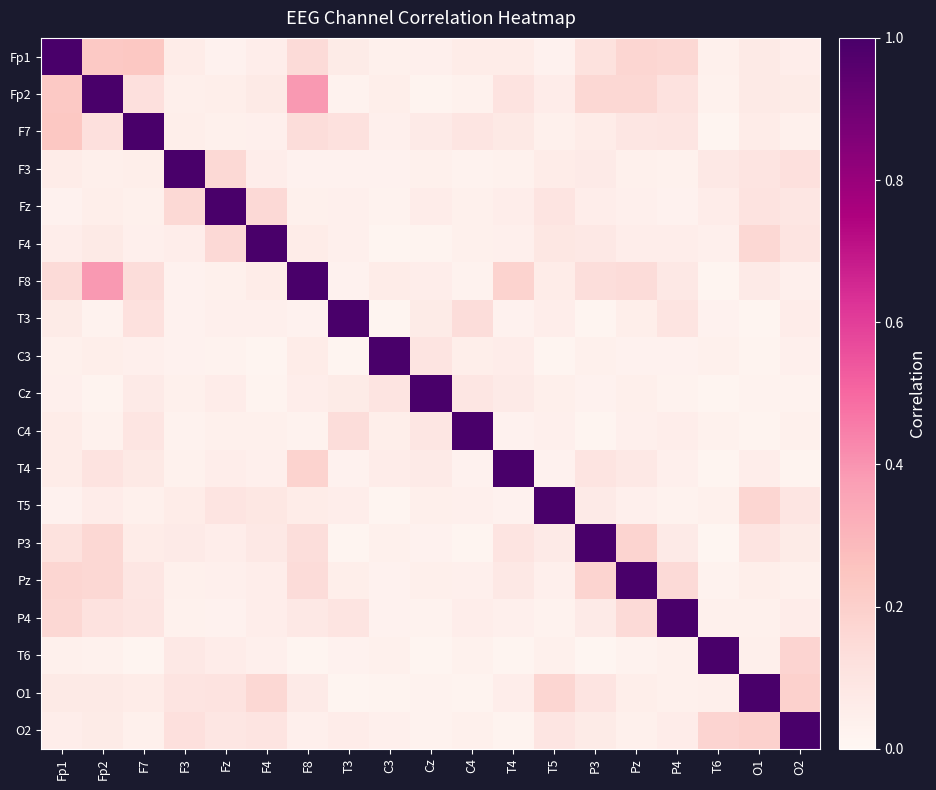

Reading left to right, what are all the values shown in this chart?

Fp1: Fp1=1.0	Fp2=0.2	F7=0.2	F3=0.1	Fz=0.0	F4=0.1	F8=0.1	T3=0.1	C3=0.0	Cz=0.0	C4=0.1	T4=0.1	T5=0.0	P3=0.1	Pz=0.2	P4=0.2	T6=0.0	O1=0.1	O2=0.1
Fp2: Fp1=0.2	Fp2=1.0	F7=0.1	F3=0.0	Fz=0.0	F4=0.1	F8=0.4	T3=0.0	C3=0.0	Cz=0.0	C4=0.0	T4=0.1	T5=0.1	P3=0.2	Pz=0.2	P4=0.1	T6=0.0	O1=0.1	O2=0.1
F7: Fp1=0.2	Fp2=0.1	F7=1.0	F3=0.0	Fz=0.0	F4=0.0	F8=0.1	T3=0.1	C3=0.0	Cz=0.1	C4=0.1	T4=0.1	T5=0.0	P3=0.1	Pz=0.1	P4=0.1	T6=0.0	O1=0.1	O2=0.0
F3: Fp1=0.1	Fp2=0.0	F7=0.0	F3=1.0	Fz=0.2	F4=0.1	F8=0.0	T3=0.0	C3=0.0	Cz=0.0	C4=0.0	T4=0.0	T5=0.1	P3=0.1	Pz=0.0	P4=0.0	T6=0.1	O1=0.1	O2=0.1
Fz: Fp1=0.0	Fp2=0.0	F7=0.0	F3=0.2	Fz=1.0	F4=0.2	F8=0.0	T3=0.0	C3=0.0	Cz=0.1	C4=0.0	T4=0.1	T5=0.1	P3=0.1	Pz=0.0	P4=0.0	T6=0.1	O1=0.1	O2=0.1
F4: Fp1=0.1	Fp2=0.1	F7=0.0	F3=0.1	Fz=0.2	F4=1.0	F8=0.1	T3=0.0	C3=0.0	Cz=0.0	C4=0.0	T4=0.0	T5=0.1	P3=0.1	Pz=0.1	P4=0.1	T6=0.0	O1=0.2	O2=0.1
F8: Fp1=0.1	Fp2=0.4	F7=0.1	F3=0.0	Fz=0.0	F4=0.1	F8=1.0	T3=0.0	C3=0.1	Cz=0.1	C4=0.0	T4=0.2	T5=0.1	P3=0.1	Pz=0.1	P4=0.1	T6=0.0	O1=0.1	O2=0.0
T3: Fp1=0.1	Fp2=0.0	F7=0.1	F3=0.0	Fz=0.0	F4=0.0	F8=0.0	T3=1.0	C3=0.0	Cz=0.1	C4=0.1	T4=0.0	T5=0.1	P3=0.0	Pz=0.0	P4=0.1	T6=0.0	O1=0.0	O2=0.1
C3: Fp1=0.0	Fp2=0.0	F7=0.0	F3=0.0	Fz=0.0	F4=0.0	F8=0.1	T3=0.0	C3=1.0	Cz=0.1	C4=0.0	T4=0.1	T5=0.0	P3=0.0	Pz=0.0	P4=0.0	T6=0.0	O1=0.0	O2=0.0
Cz: Fp1=0.0	Fp2=0.0	F7=0.1	F3=0.0	Fz=0.1	F4=0.0	F8=0.1	T3=0.1	C3=0.1	Cz=1.0	C4=0.1	T4=0.1	T5=0.0	P3=0.0	Pz=0.0	P4=0.0	T6=0.0	O1=0.0	O2=0.0
C4: Fp1=0.1	Fp2=0.0	F7=0.1	F3=0.0	Fz=0.0	F4=0.0	F8=0.0	T3=0.1	C3=0.0	Cz=0.1	C4=1.0	T4=0.0	T5=0.0	P3=0.0	Pz=0.0	P4=0.1	T6=0.0	O1=0.0	O2=0.0
T4: Fp1=0.1	Fp2=0.1	F7=0.1	F3=0.0	Fz=0.1	F4=0.0	F8=0.2	T3=0.0	C3=0.1	Cz=0.1	C4=0.0	T4=1.0	T5=0.0	P3=0.1	Pz=0.1	P4=0.0	T6=0.0	O1=0.1	O2=0.0
T5: Fp1=0.0	Fp2=0.1	F7=0.0	F3=0.1	Fz=0.1	F4=0.1	F8=0.1	T3=0.1	C3=0.0	Cz=0.0	C4=0.0	T4=0.0	T5=1.0	P3=0.1	Pz=0.0	P4=0.0	T6=0.0	O1=0.2	O2=0.1
P3: Fp1=0.1	Fp2=0.2	F7=0.1	F3=0.1	Fz=0.1	F4=0.1	F8=0.1	T3=0.0	C3=0.0	Cz=0.0	C4=0.0	T4=0.1	T5=0.1	P3=1.0	Pz=0.2	P4=0.1	T6=0.0	O1=0.1	O2=0.1
Pz: Fp1=0.2	Fp2=0.2	F7=0.1	F3=0.0	Fz=0.0	F4=0.1	F8=0.1	T3=0.0	C3=0.0	Cz=0.0	C4=0.0	T4=0.1	T5=0.0	P3=0.2	Pz=1.0	P4=0.1	T6=0.0	O1=0.1	O2=0.0
P4: Fp1=0.2	Fp2=0.1	F7=0.1	F3=0.0	Fz=0.0	F4=0.1	F8=0.1	T3=0.1	C3=0.0	Cz=0.0	C4=0.1	T4=0.0	T5=0.0	P3=0.1	Pz=0.1	P4=1.0	T6=0.0	O1=0.0	O2=0.1
T6: Fp1=0.0	Fp2=0.0	F7=0.0	F3=0.1	Fz=0.1	F4=0.0	F8=0.0	T3=0.0	C3=0.0	Cz=0.0	C4=0.0	T4=0.0	T5=0.0	P3=0.0	Pz=0.0	P4=0.0	T6=1.0	O1=0.0	O2=0.2
O1: Fp1=0.1	Fp2=0.1	F7=0.1	F3=0.1	Fz=0.1	F4=0.2	F8=0.1	T3=0.0	C3=0.0	Cz=0.0	C4=0.0	T4=0.1	T5=0.2	P3=0.1	Pz=0.1	P4=0.0	T6=0.0	O1=1.0	O2=0.2
O2: Fp1=0.1	Fp2=0.1	F7=0.0	F3=0.1	Fz=0.1	F4=0.1	F8=0.0	T3=0.1	C3=0.0	Cz=0.0	C4=0.0	T4=0.0	T5=0.1	P3=0.1	Pz=0.0	P4=0.1	T6=0.2	O1=0.2	O2=1.0